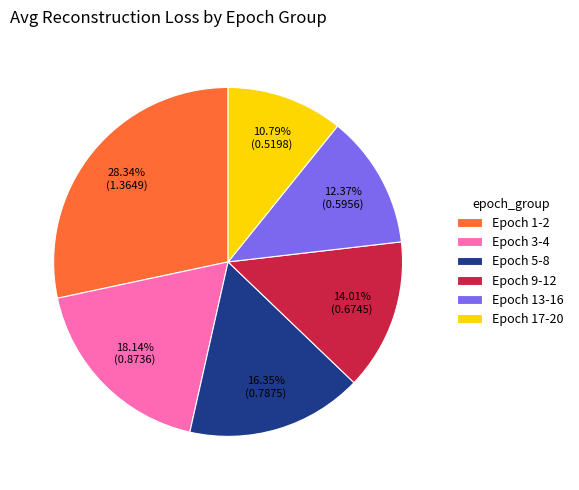

How many slices are in this pie chart?

6